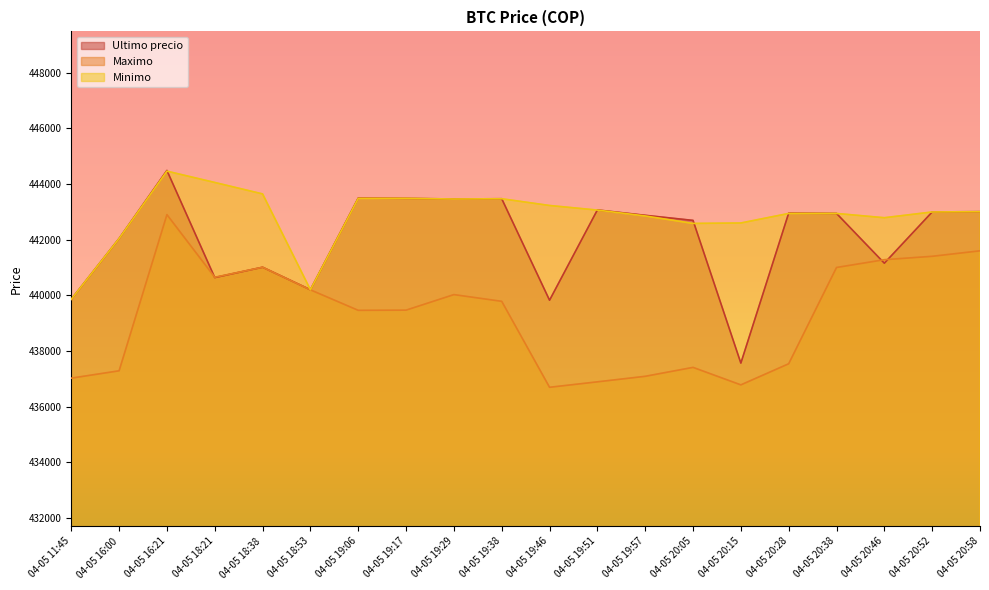

Between 04-05 16:21 and 04-05 19:06, which series saw the biggest shift?

Maximo